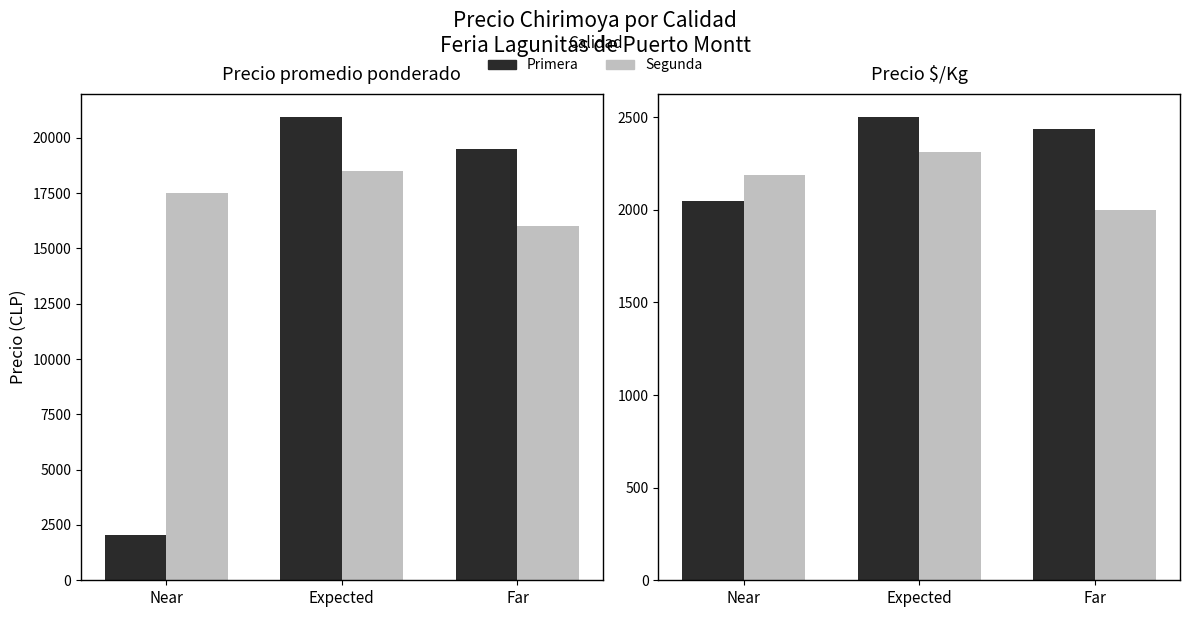

Rank the series by their average value, from lowest to highest.

Segunda, Primera